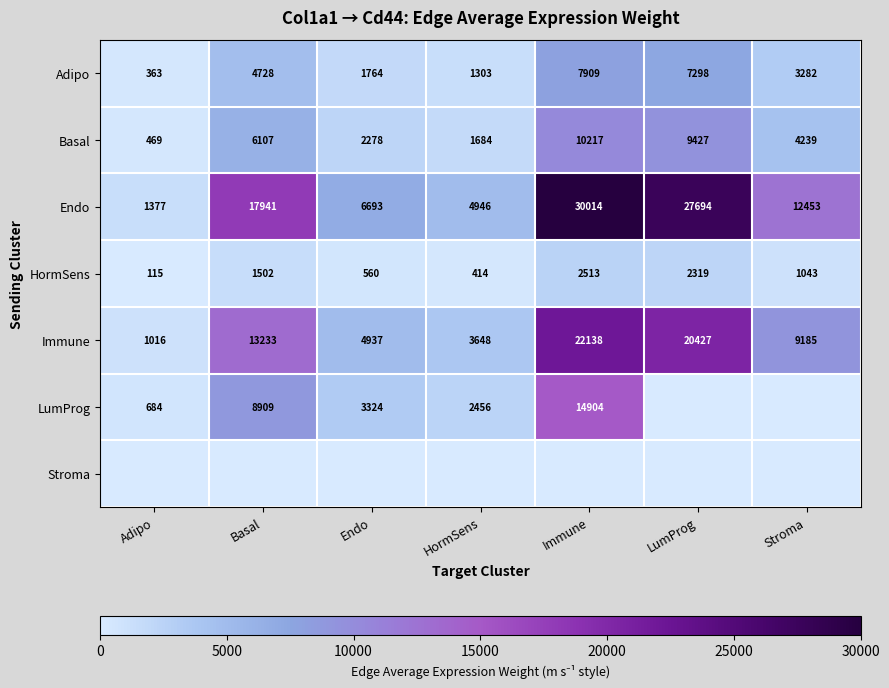

Rank the categories by Endo value from lowest to highest.

Adipo, HormSens, Endo, Stroma, Basal, LumProg, Immune